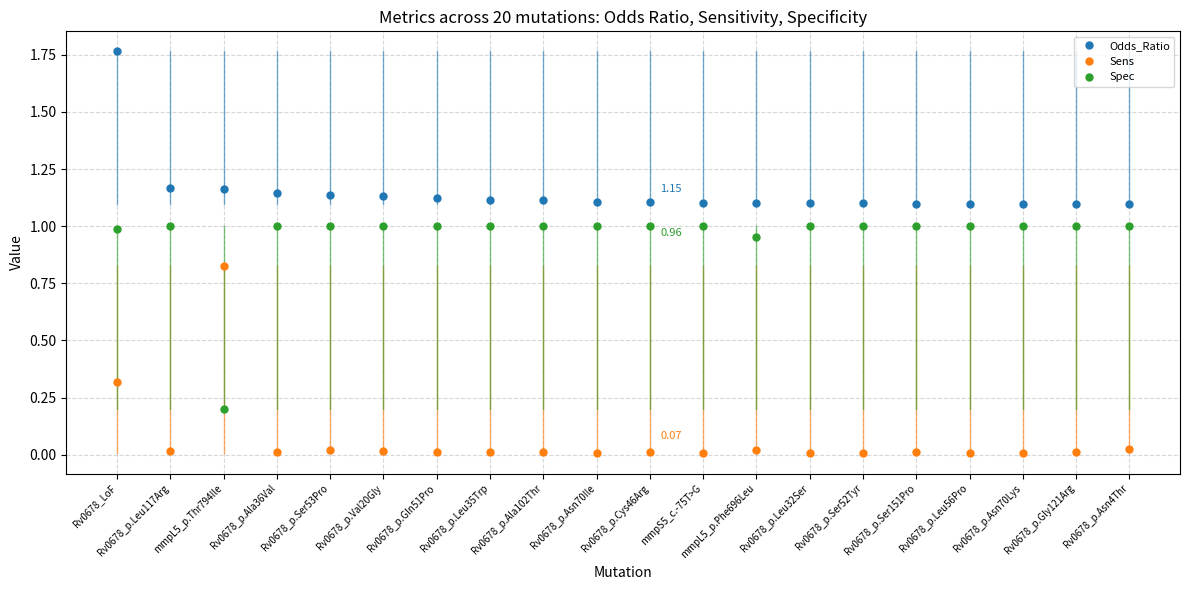

At which category is the sum across all series the highest?

Rv0678_LoF